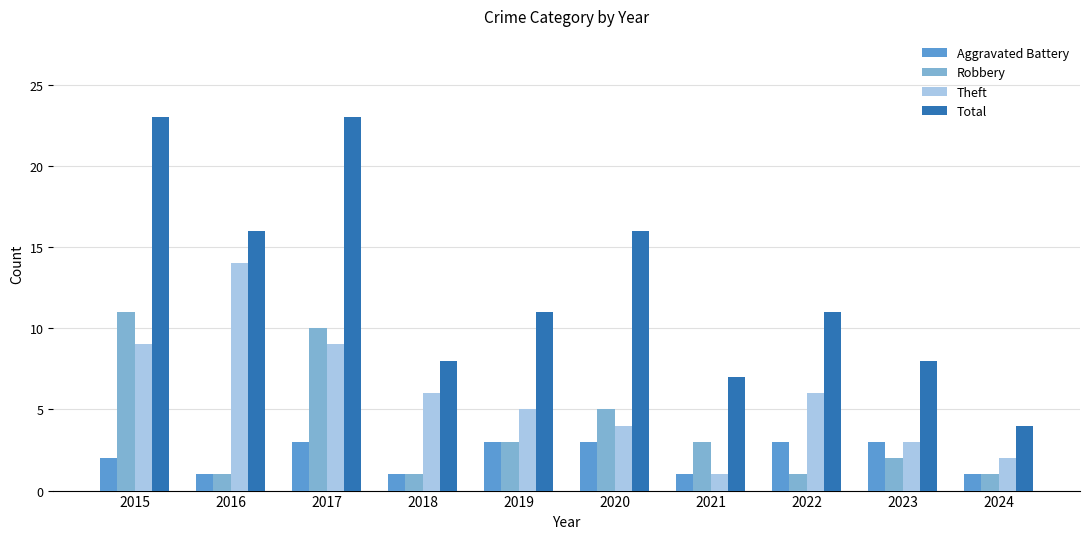

Does the chart contain any negative values?

No